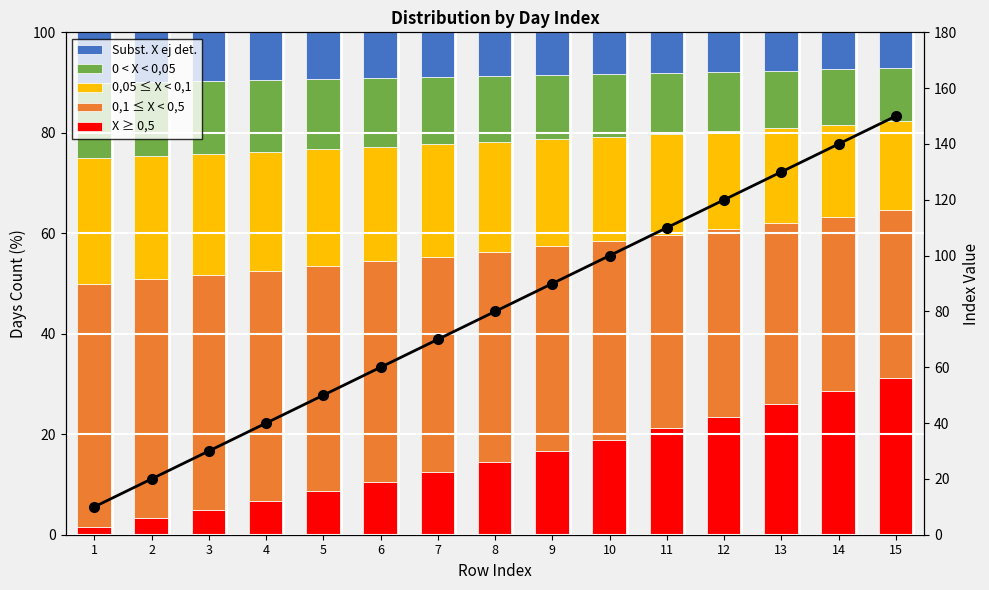

What is the sum of the X ≥ 0,5 values at 12 and 2?

26.8